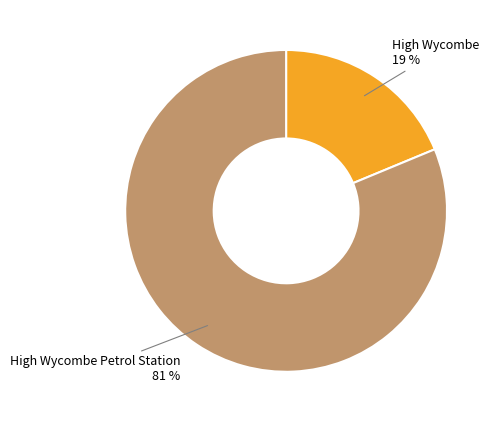

To the nearest percent, what is the average slice percentage?

50%